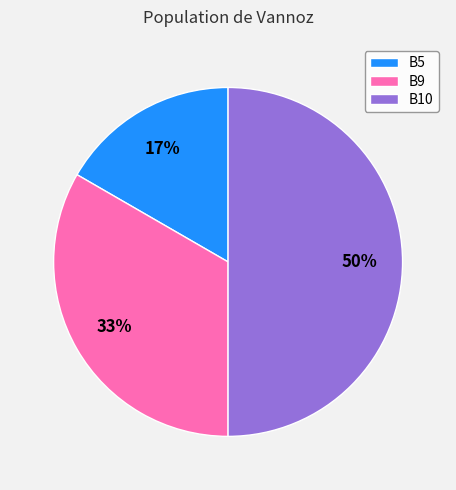

What percentage is the B9 slice, to the nearest percent?

33%